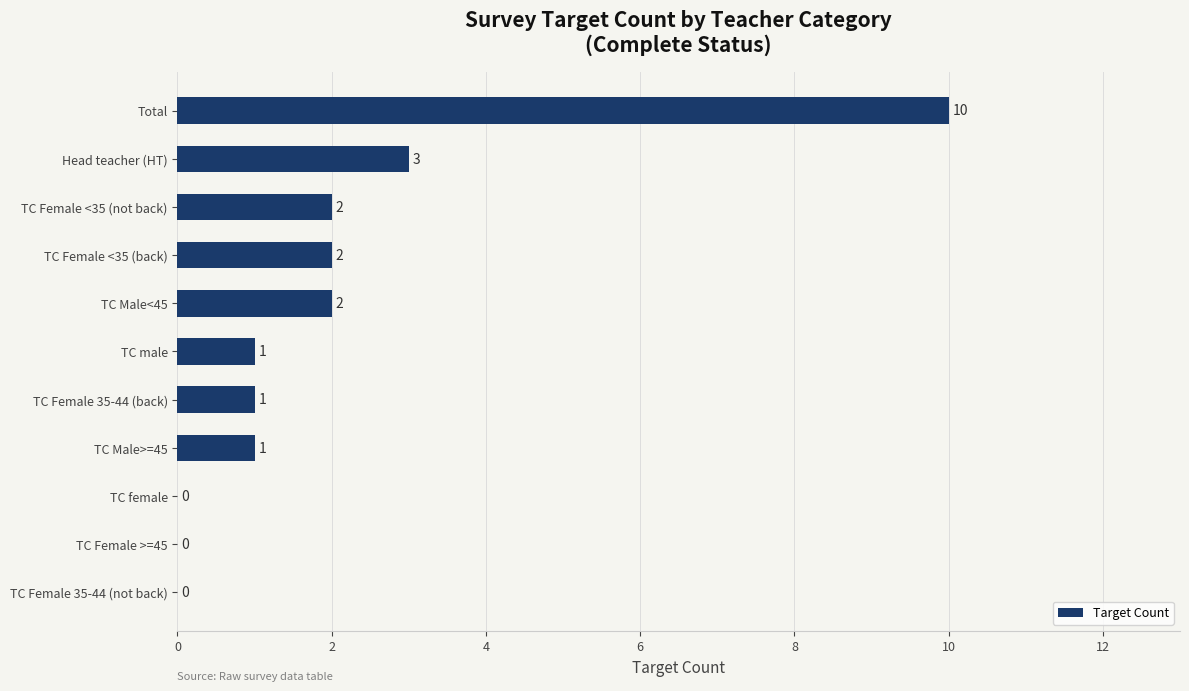

What is the change in value from TC Female 35-44 (not back) to TC Male>=45?

+1